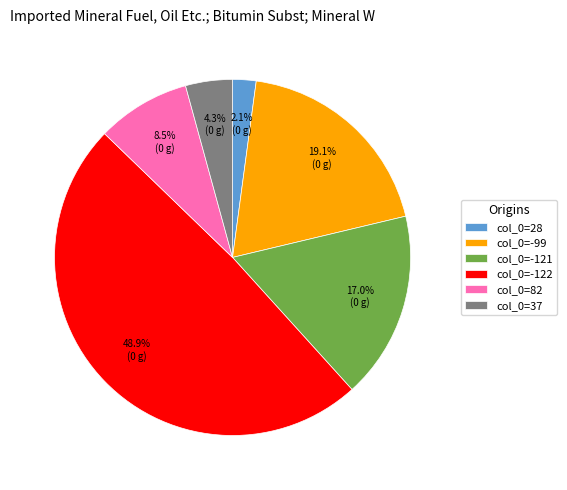

What portion of the pie excludes col_0=-121?

83.0%